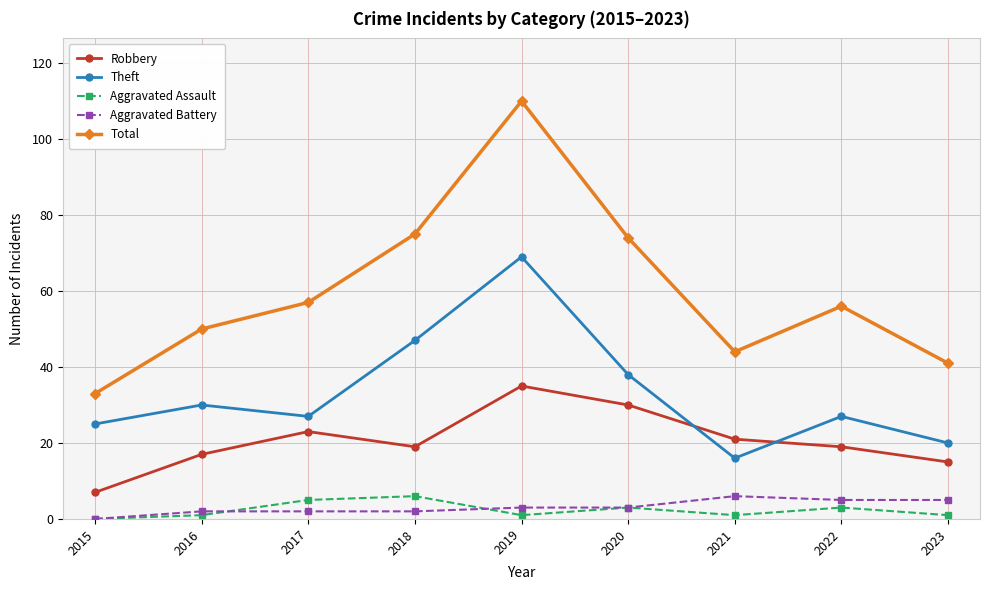

Which series has the largest range (max minus min)?

Total